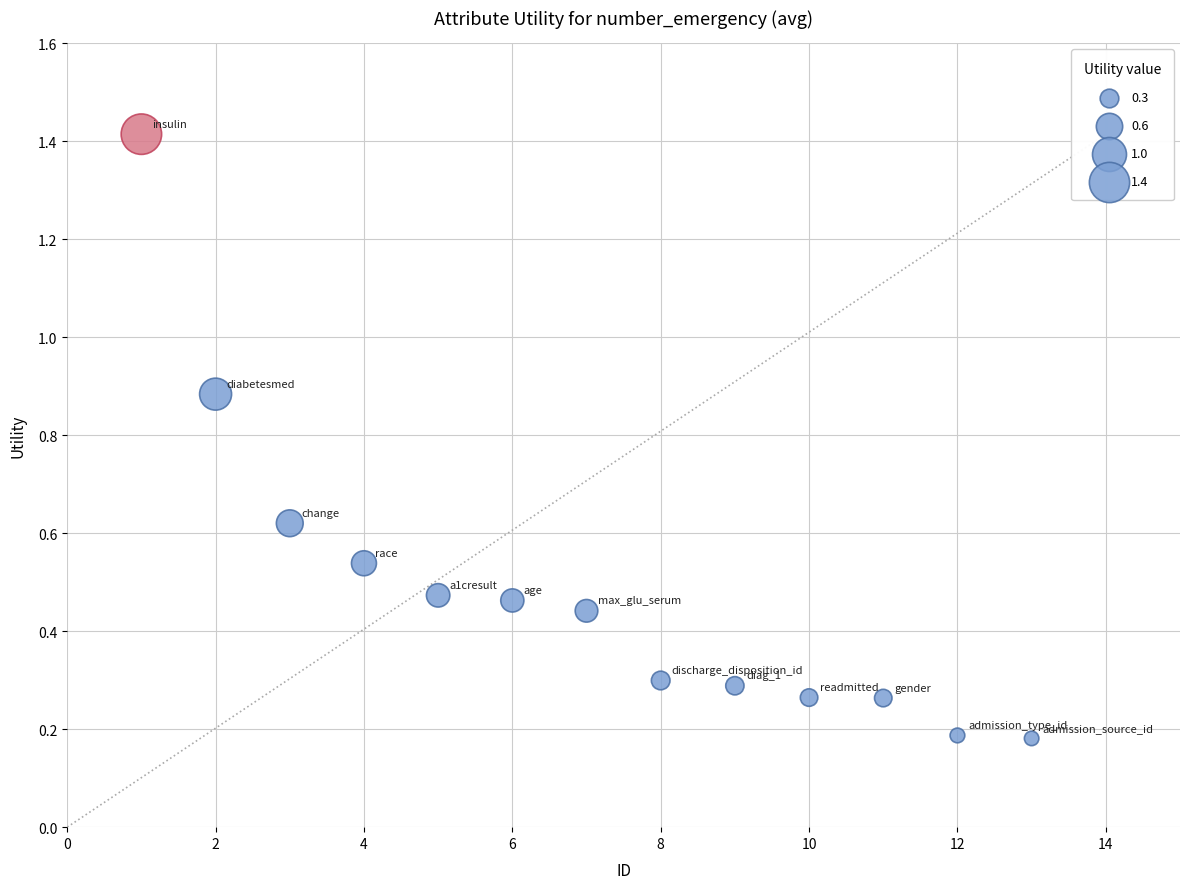

What is the range of X values (max minus min)?

12.0